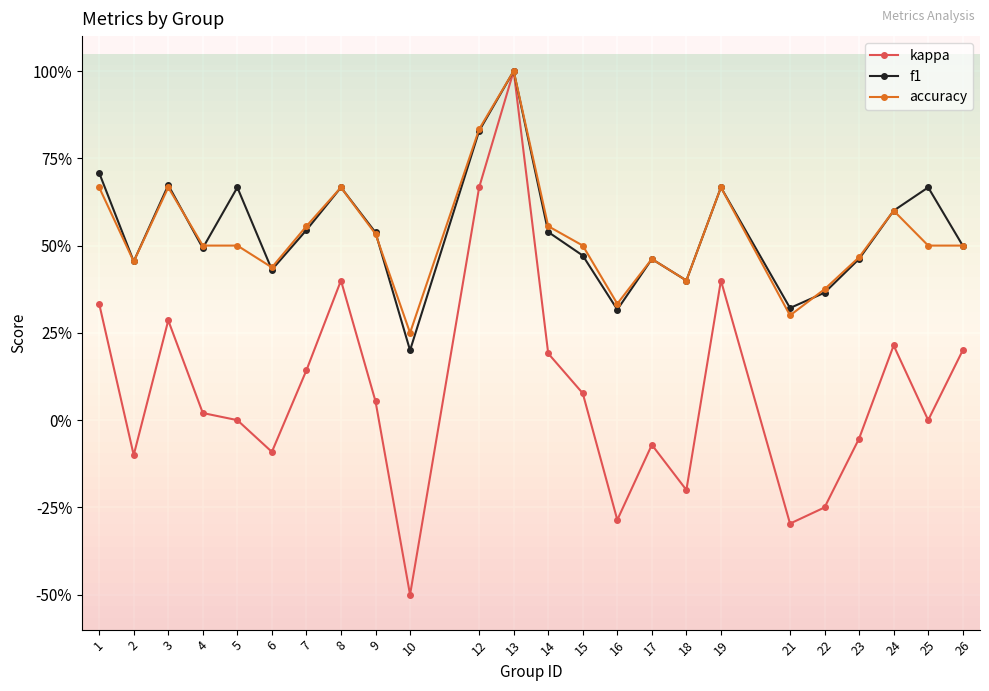

Is this an area chart (filled region under the line)?

No